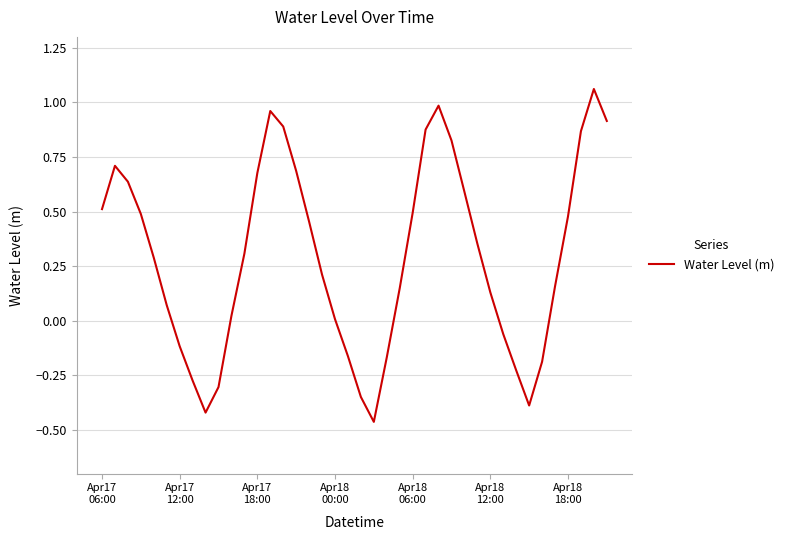

Does the chart have visible grid lines?

Yes